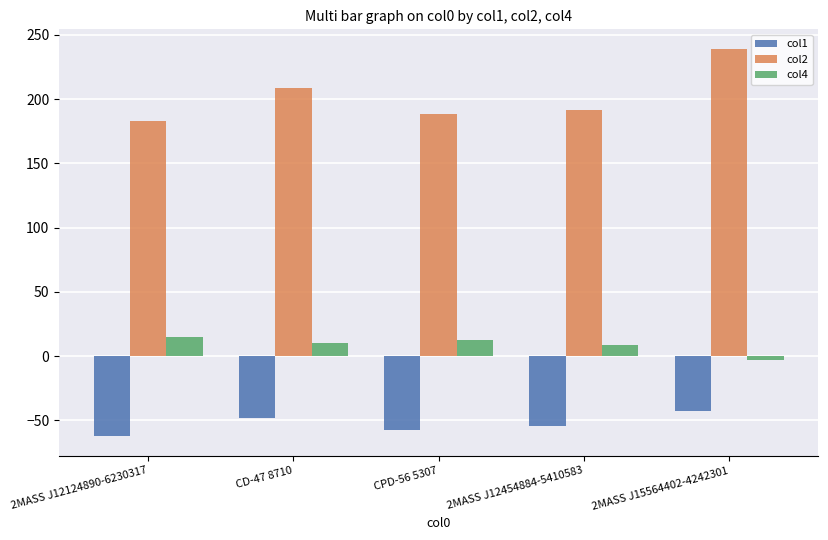

Which series has the widest spread of values?

col2